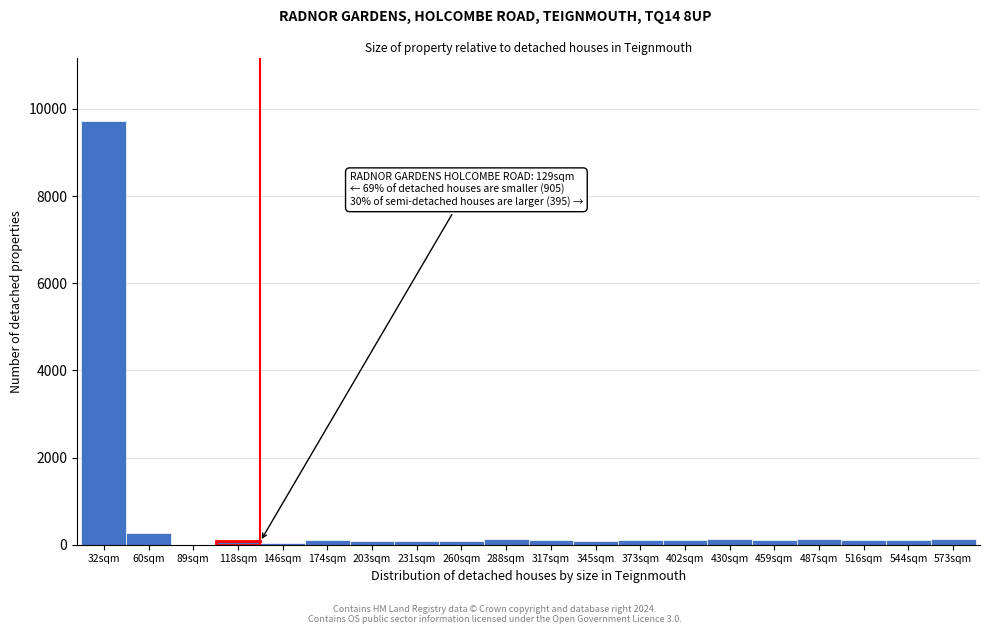

What is the sum of all values?

11715